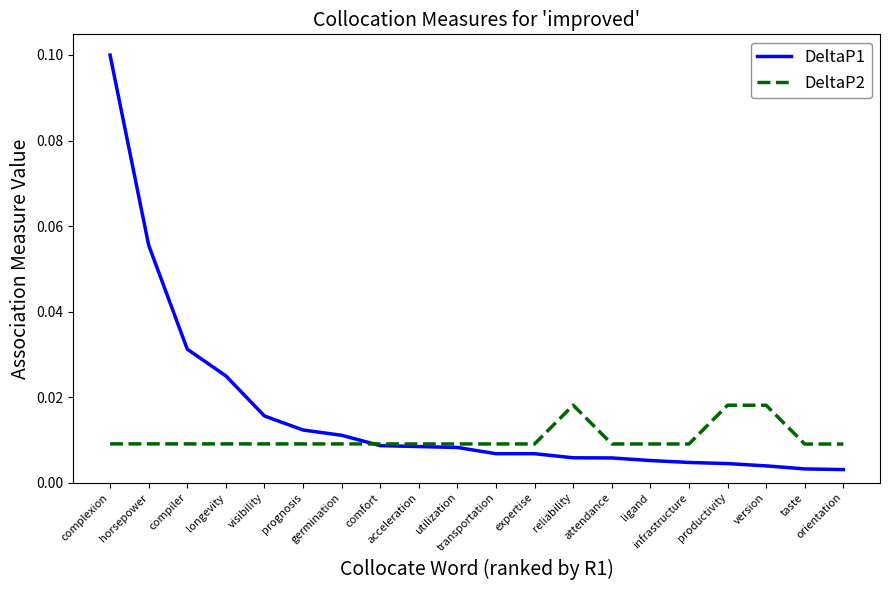

After their last crossing, which series has the higher values: DeltaP2 or DeltaP1?

DeltaP2